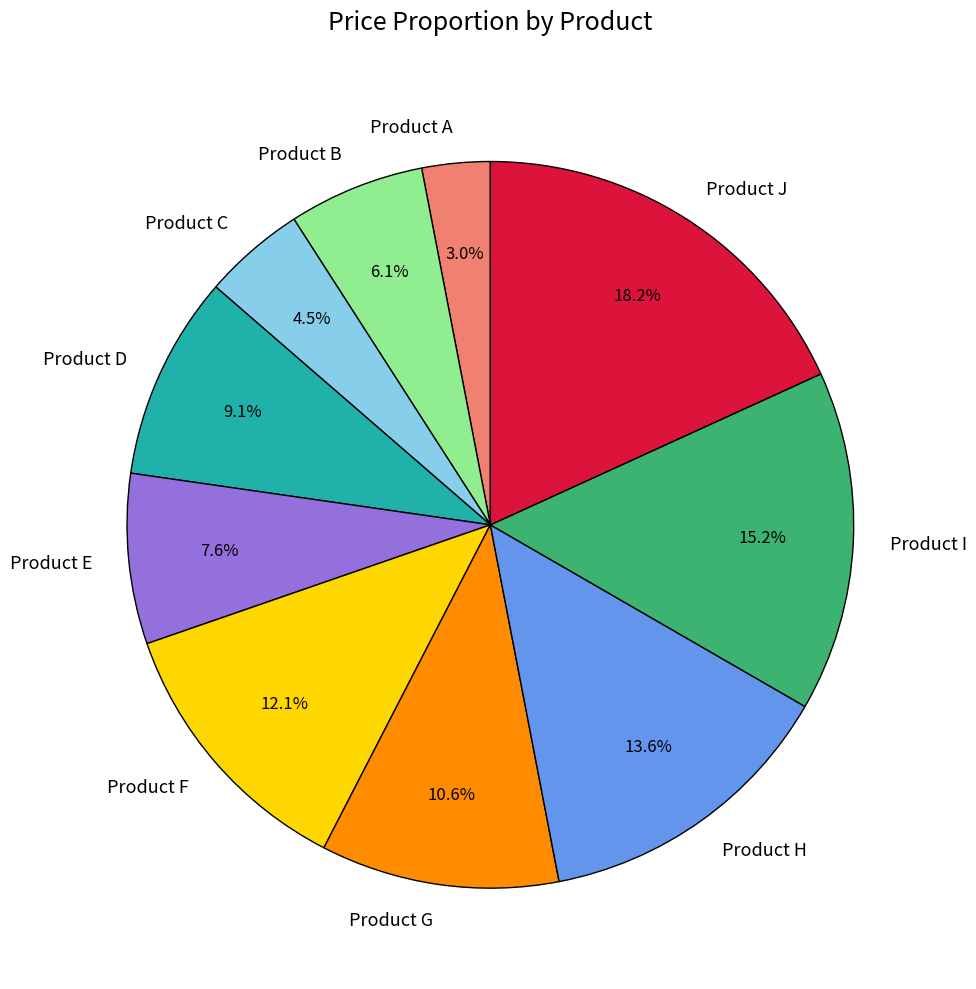

Is Product E the majority of the pie?

No